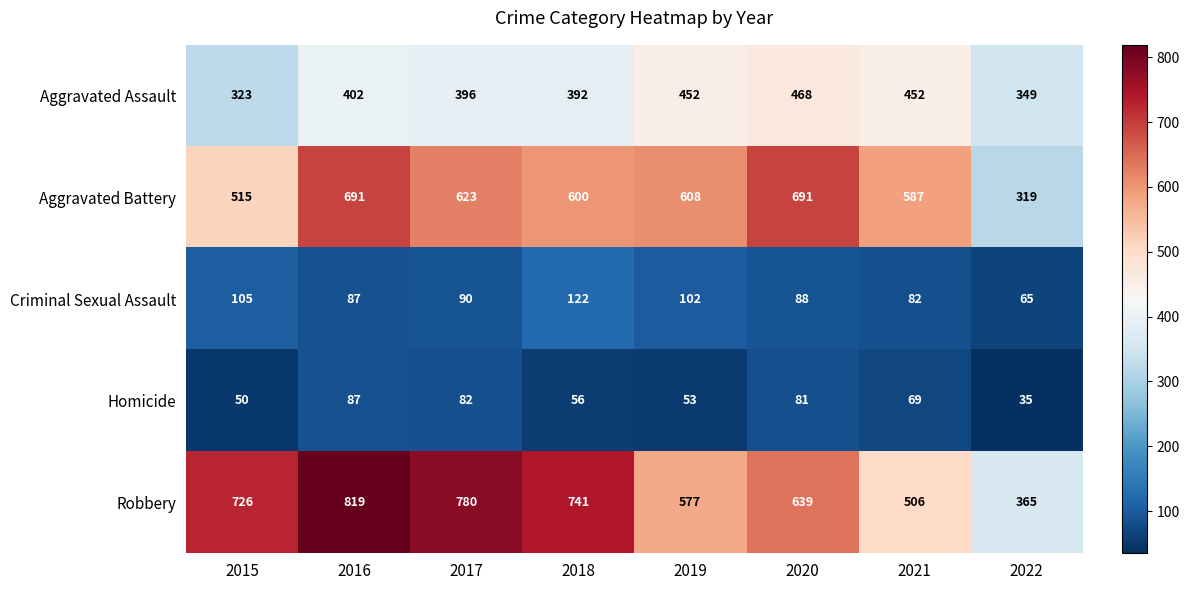

Rank the series by their maximum value, from highest to lowest.

Robbery, Aggravated Battery, Aggravated Assault, Criminal Sexual Assault, Homicide